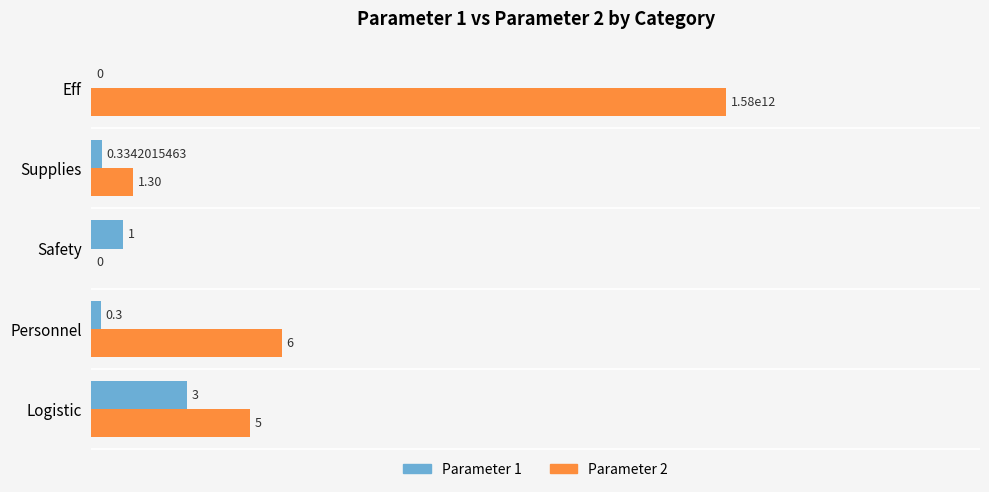

What are all the series names shown in the legend?

Parameter 1, Parameter 2